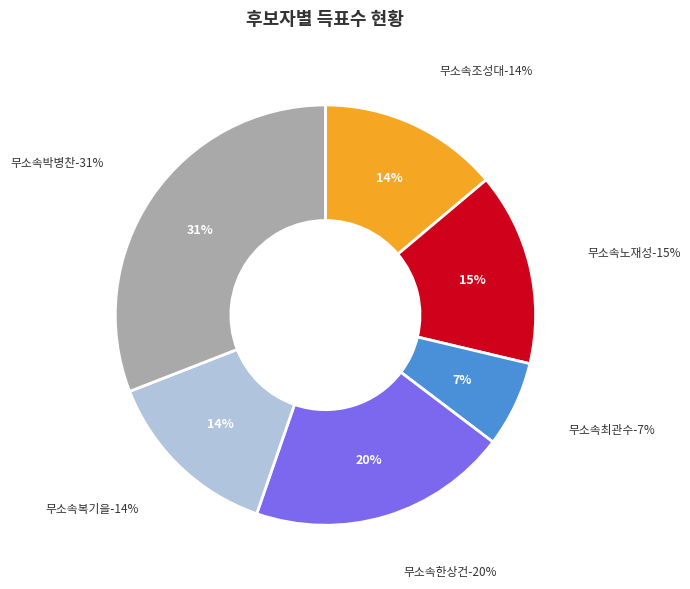

Does any single category account for the majority?

No